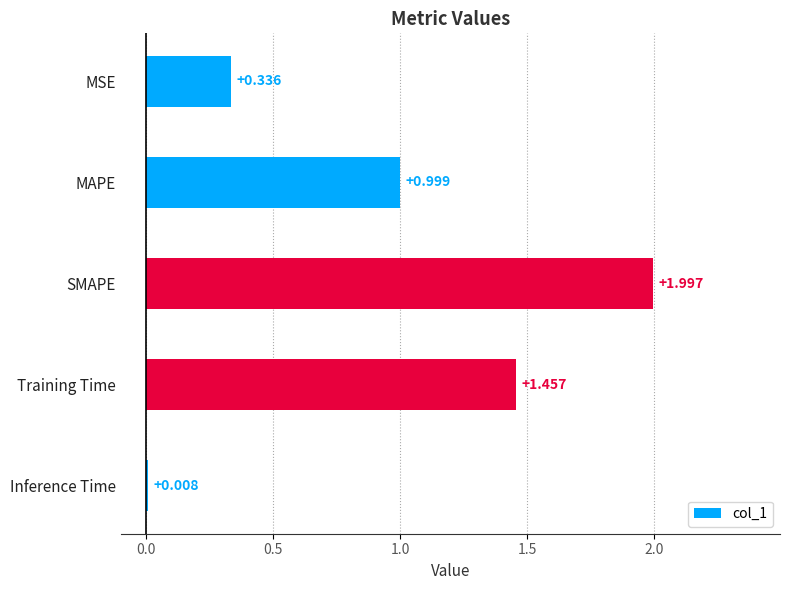

What is the label of the 5th bar from the top?

Inference Time